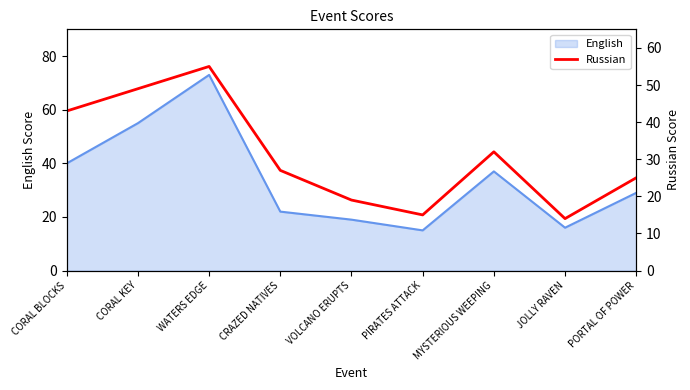

True or false: the data shows 14 at JOLLY RAVEN.

True